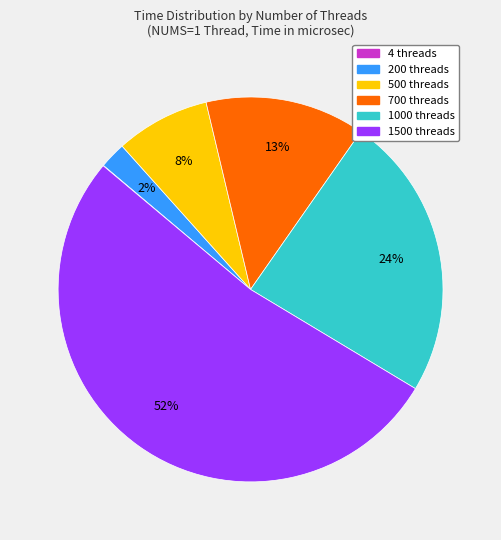

Which has a higher value, 1000 threads or 500 threads?

1000 threads